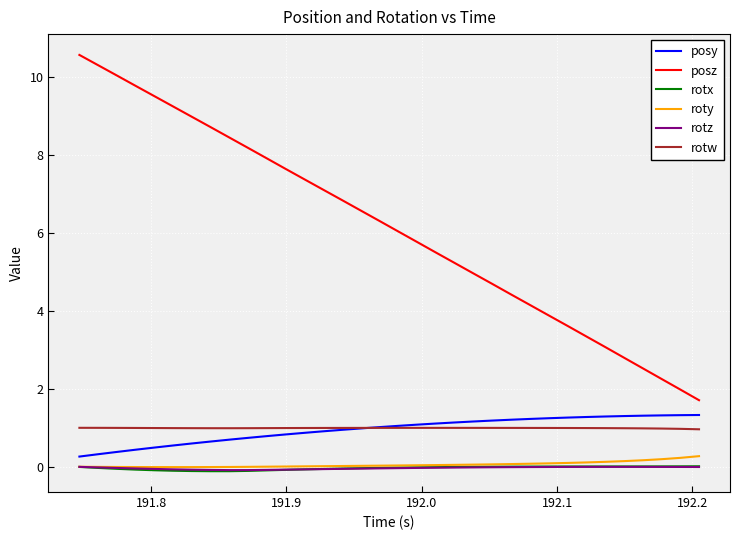

What are all the series names shown in the legend?

posy, posz, rotx, roty, rotz, rotw